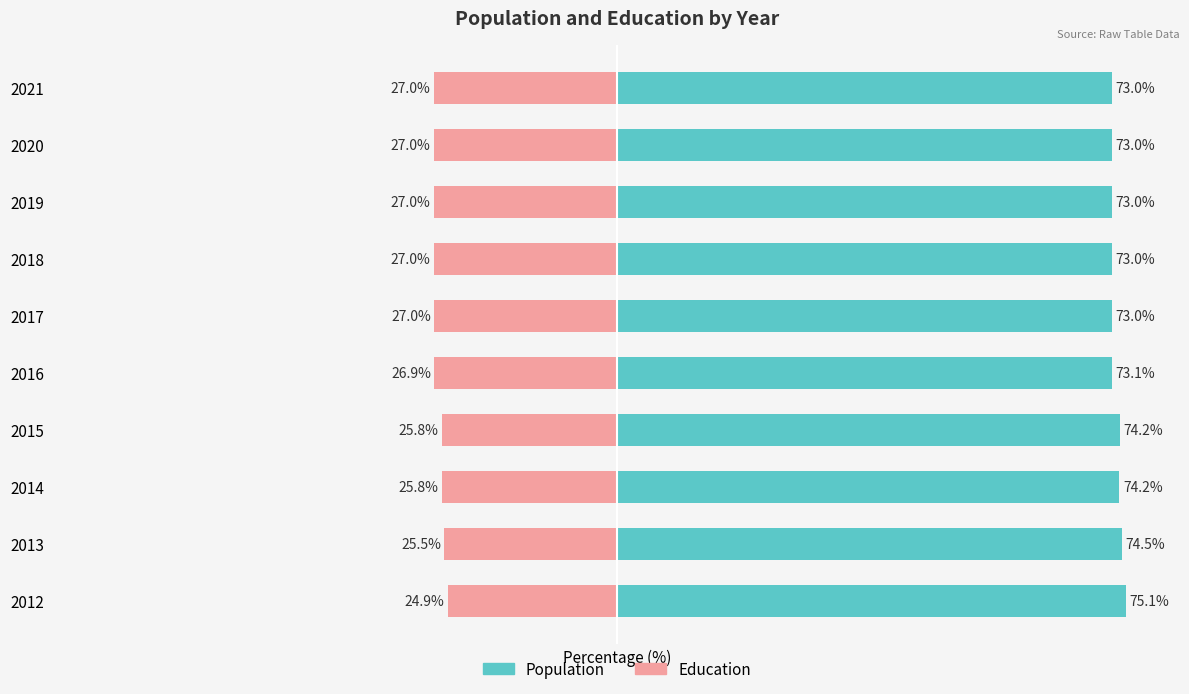

Which has a higher value, 2015 or 2016?

2015